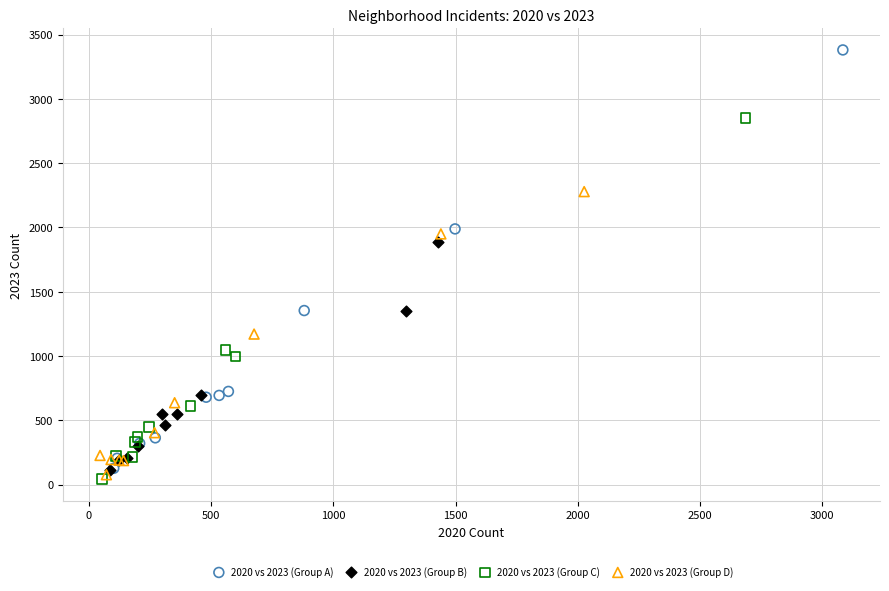

Which series has the widest spread of Y values?

2020 vs 2023 (Group A)